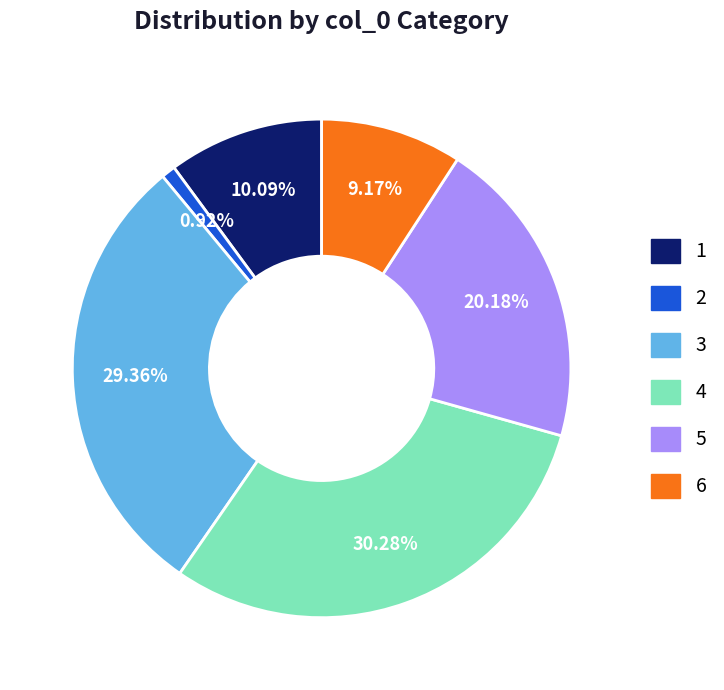

What percentage is the 1 slice, to the nearest percent?

10%